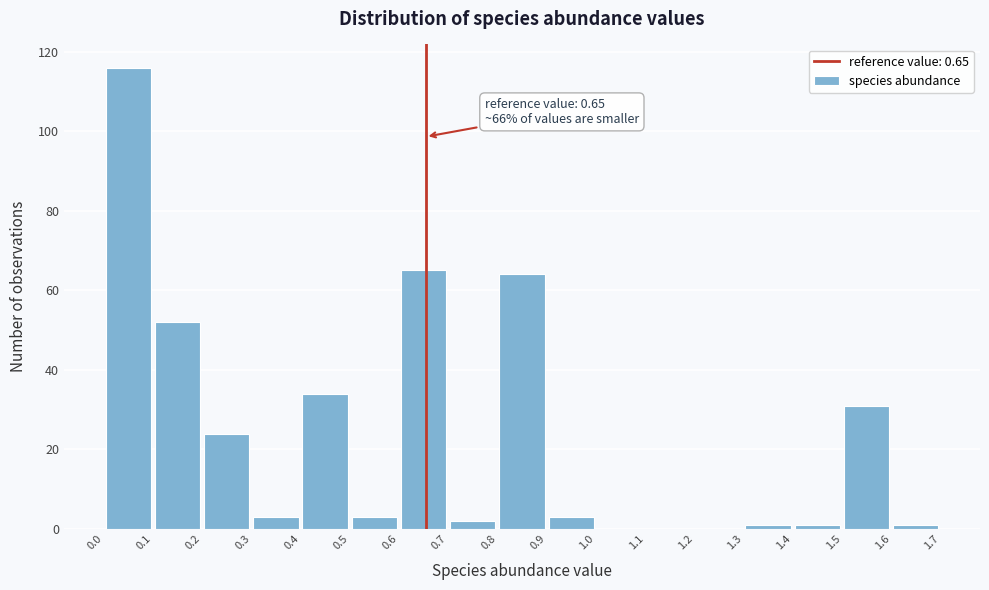

Over which range of the x-axis is the bar tallest?

0.0 to 0.1